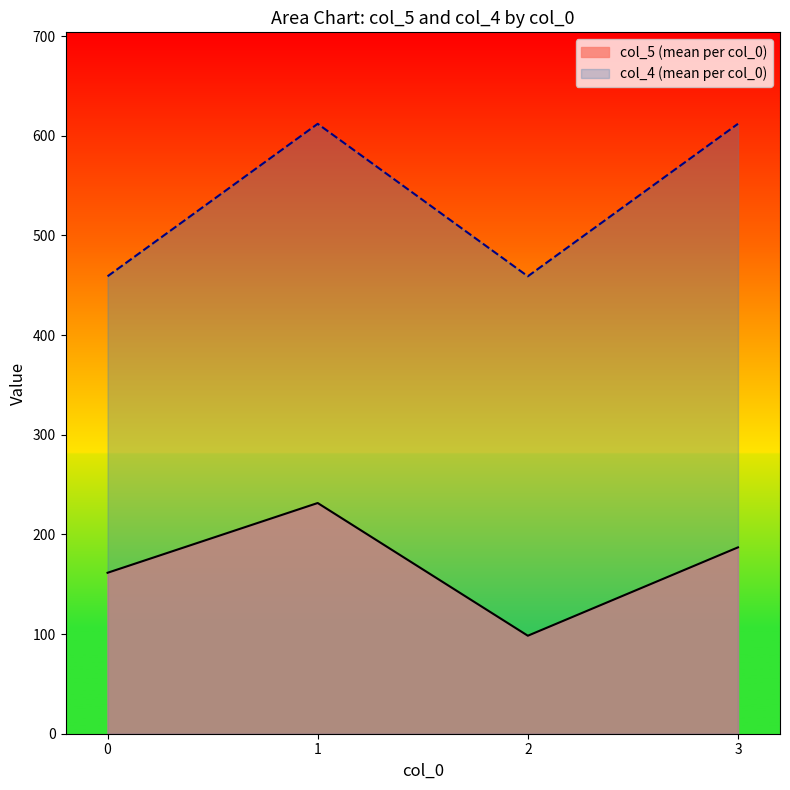

At how many categories does at least one series exceed 315?

4